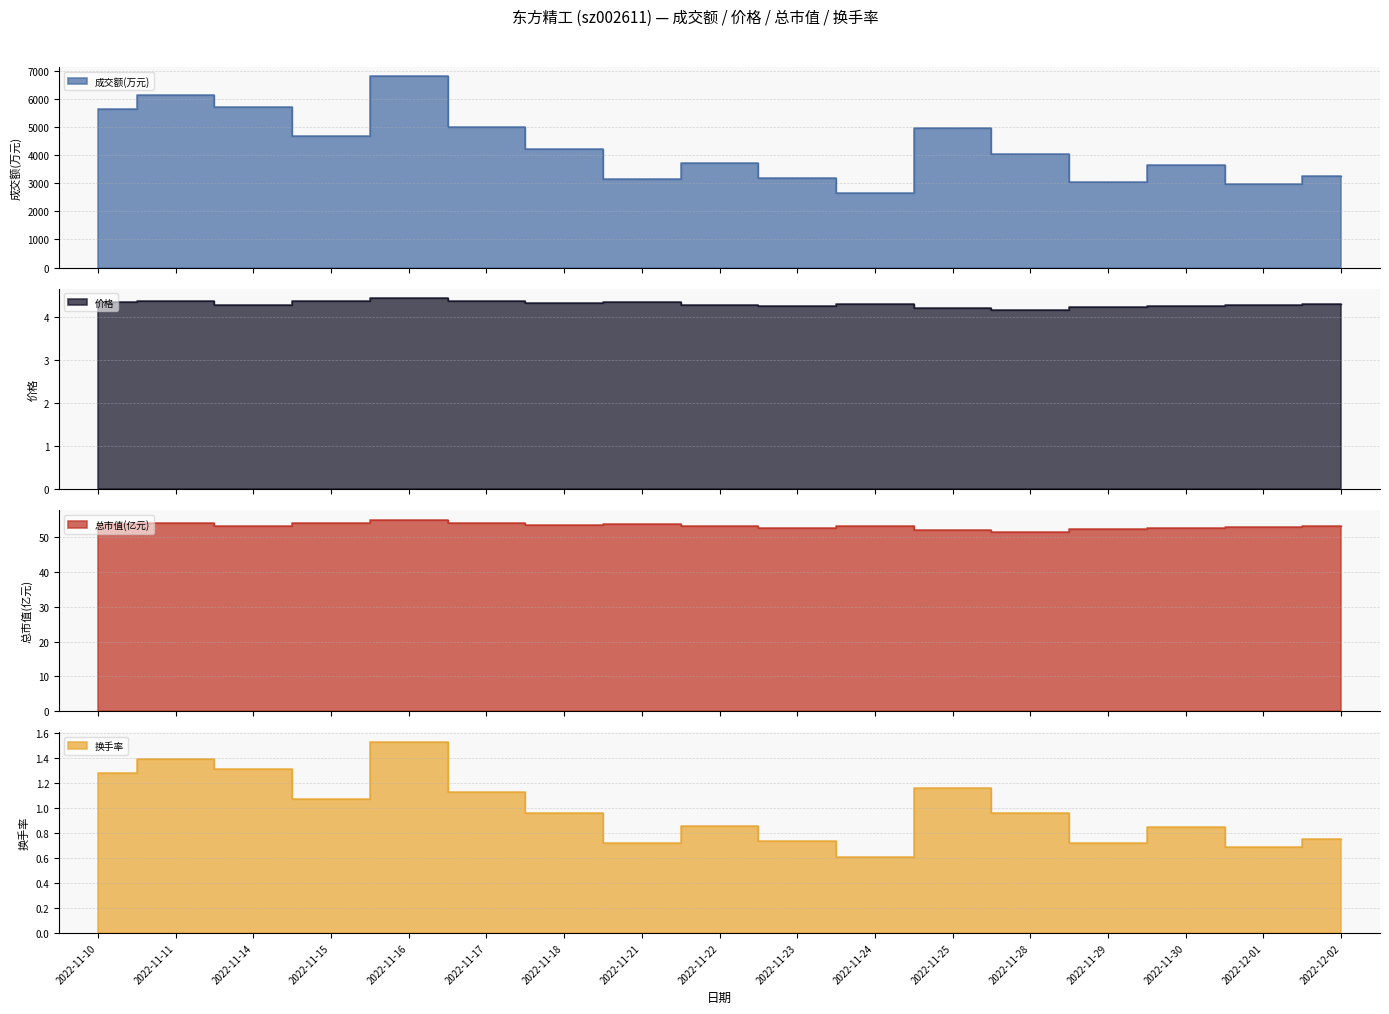

Which has a higher value, 2022-11-23 or 2022-11-18?

2022-11-18